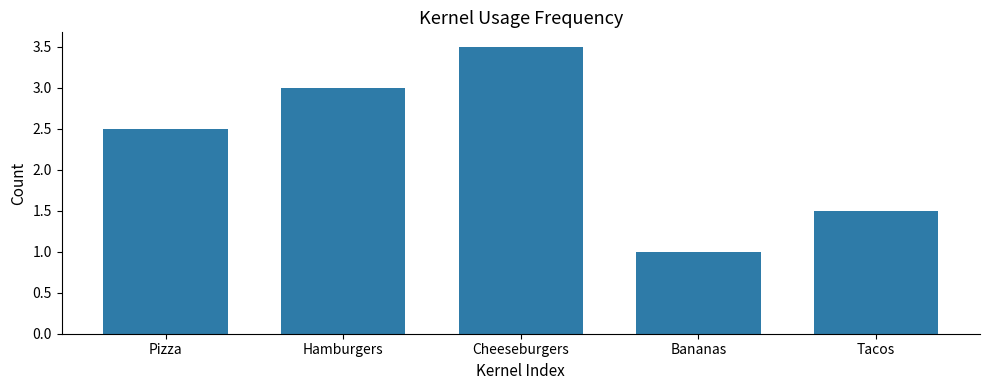

What is the average value?

2.3